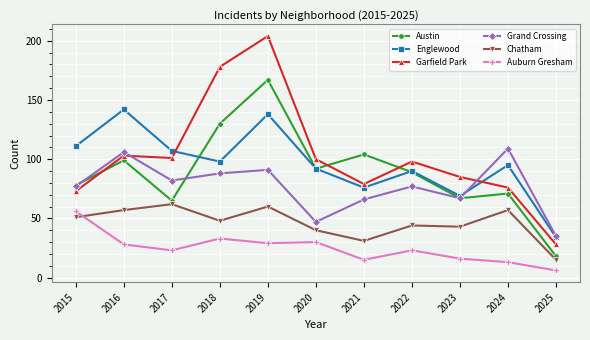

Which series has the widest spread of values?

Garfield Park